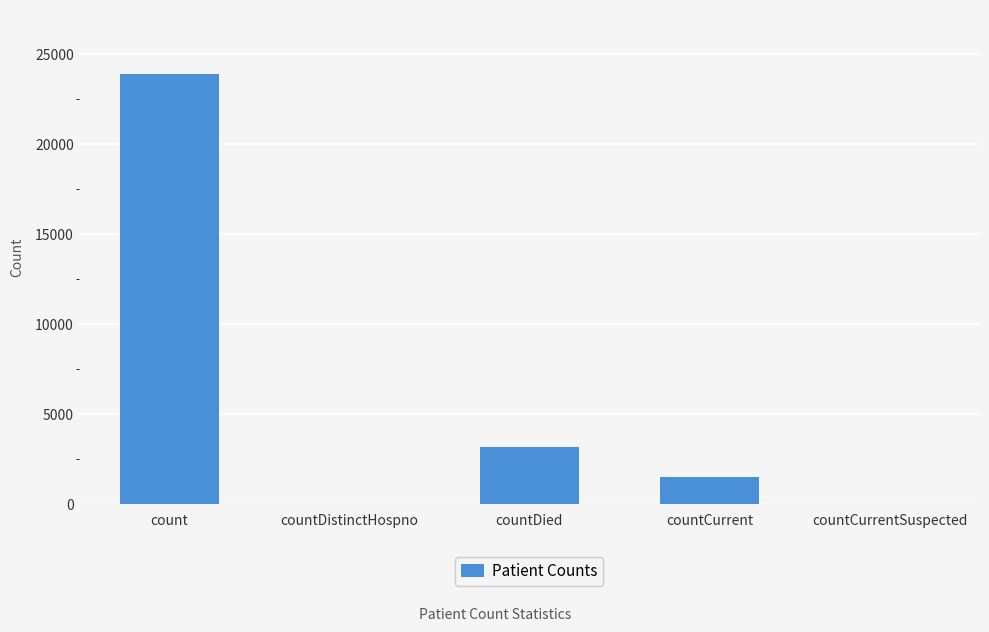

What is the average value?

5726